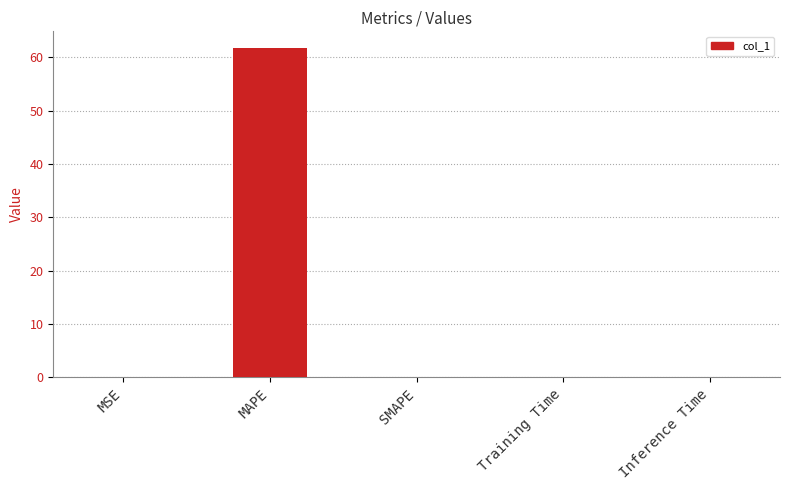

Read the value at MAPE.

61.7